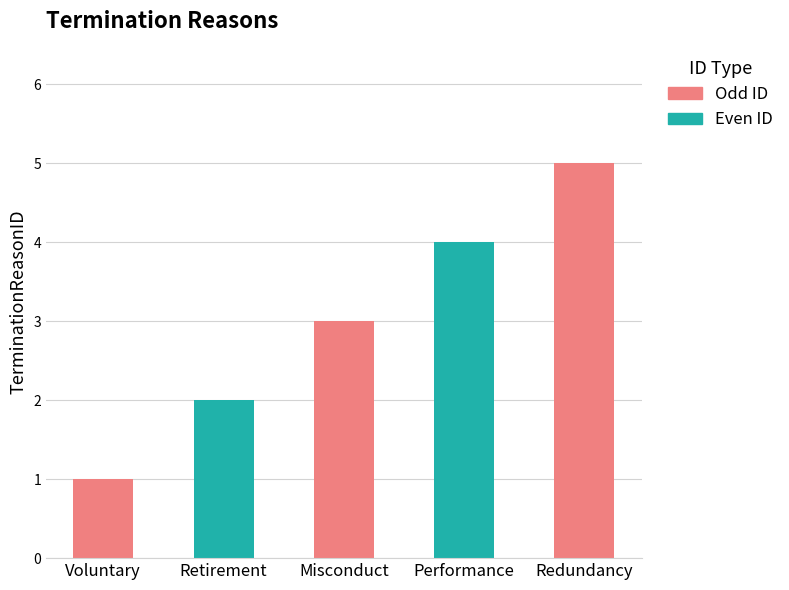

How many values are below 3?

2